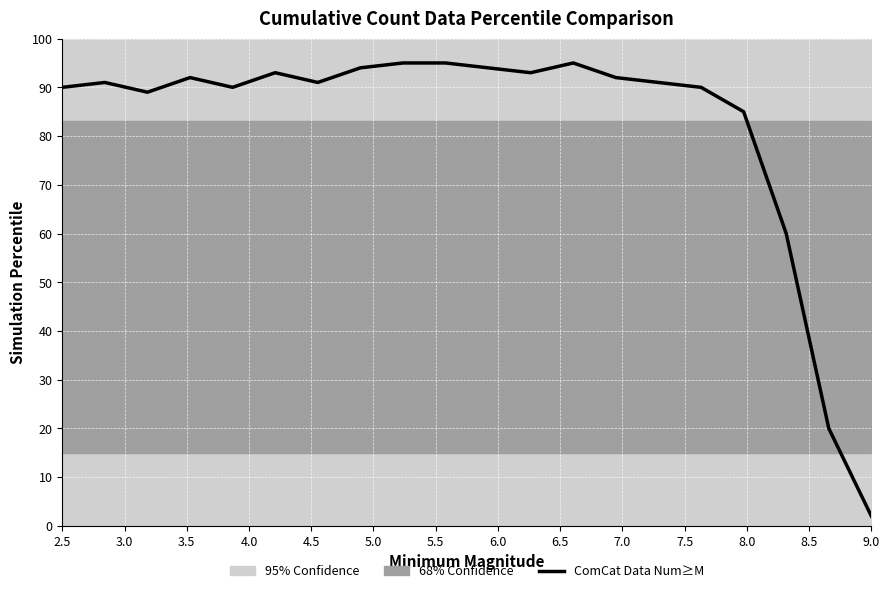

Is it true that the value at 15 is 37?

False